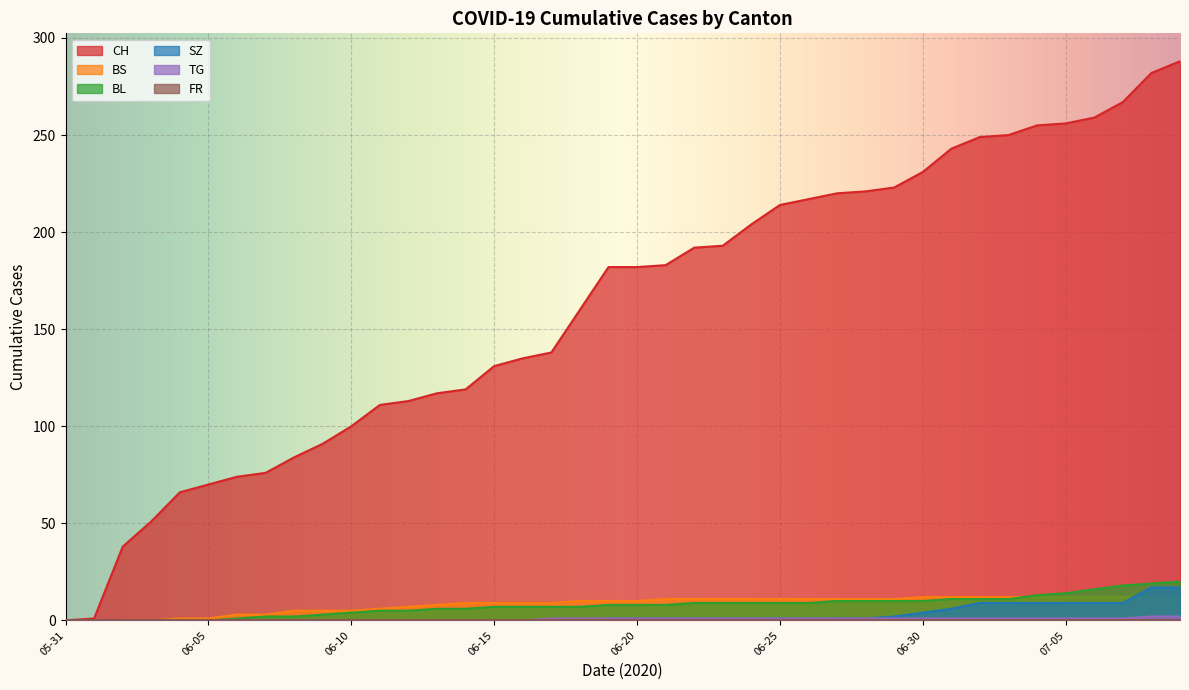

Is the value of SZ at 2020-07-06 greater than the value of TG at 2020-06-29?

Yes